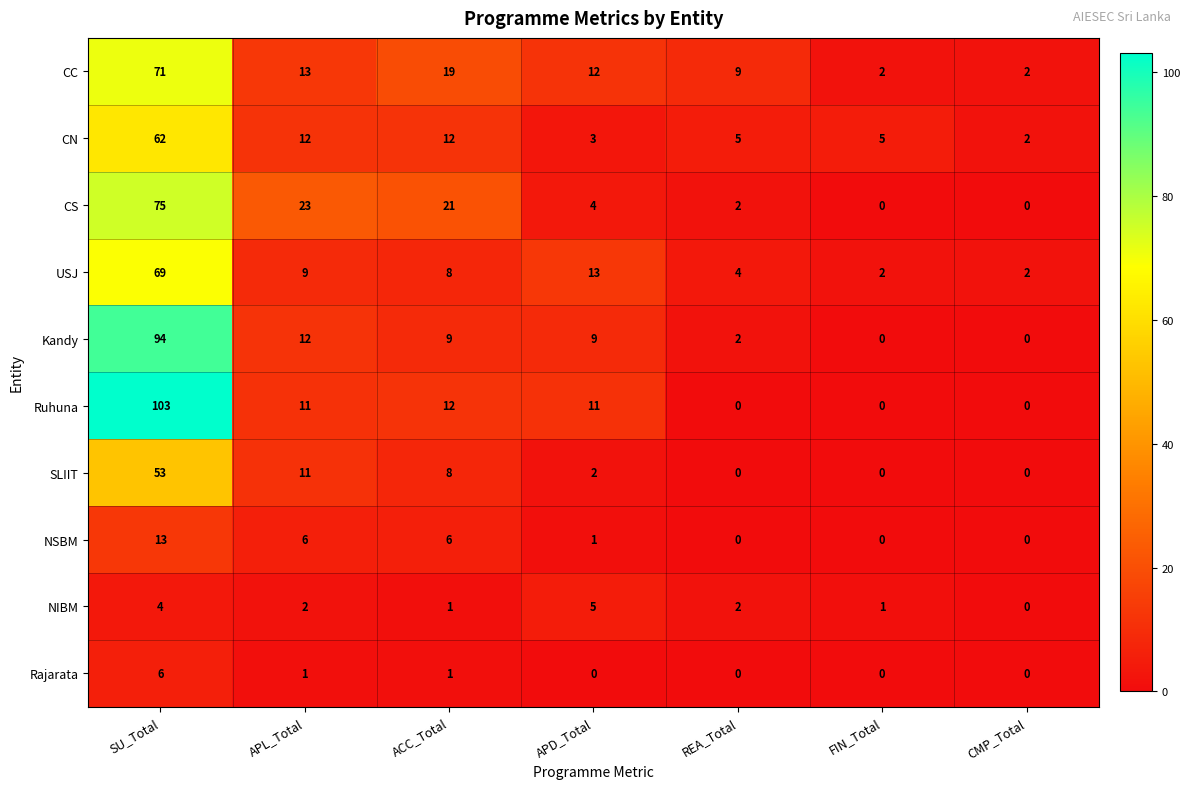

Which series has the largest total across all categories?

Ruhuna